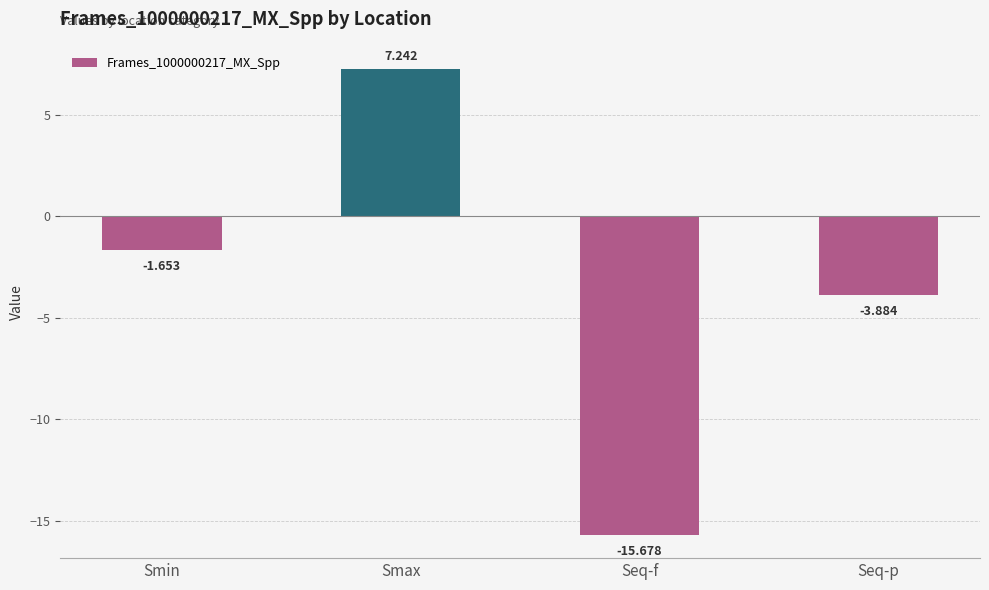

At which label is the value closest to -4?

Seq-p